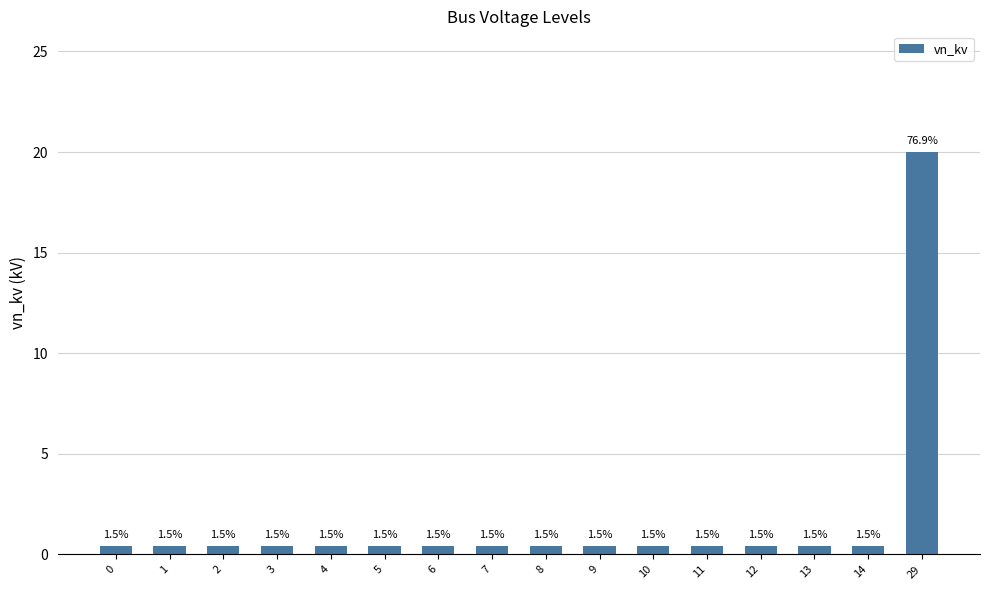

Which category has the highest value across all series?

29